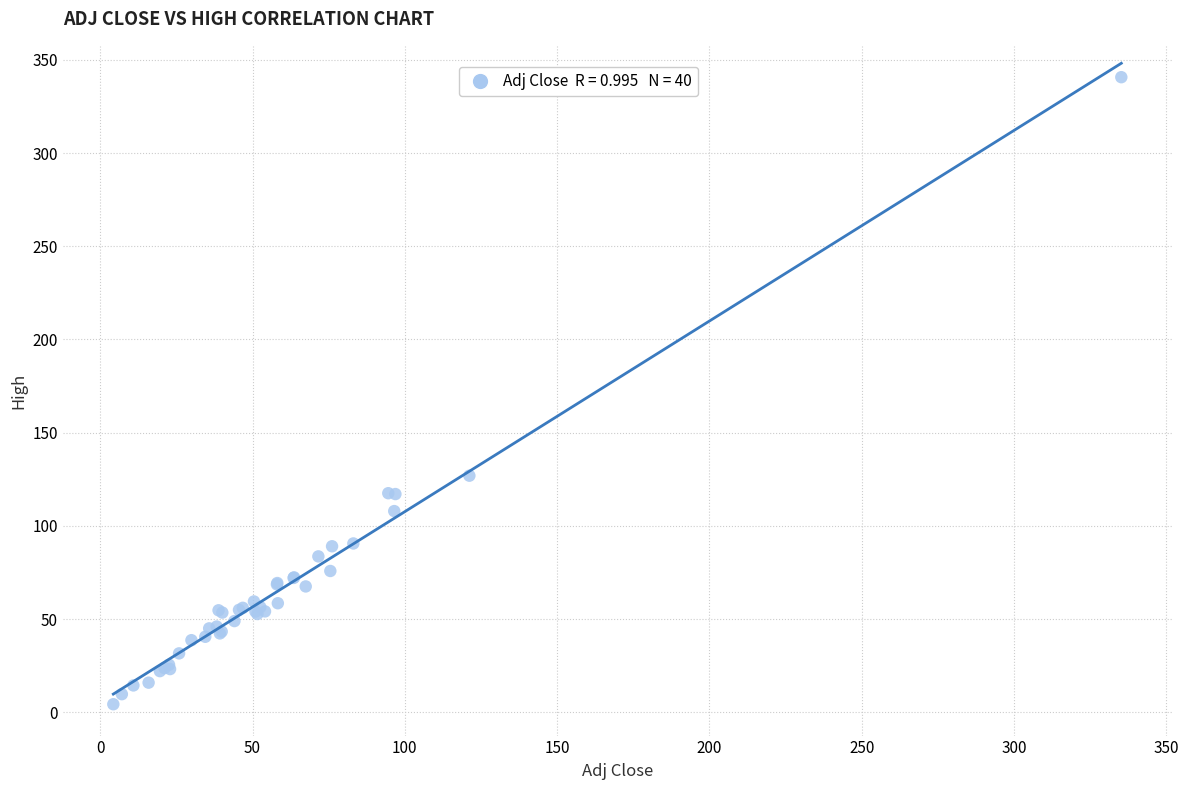

What Y value in the scatter plot is closest to 172?

126.9